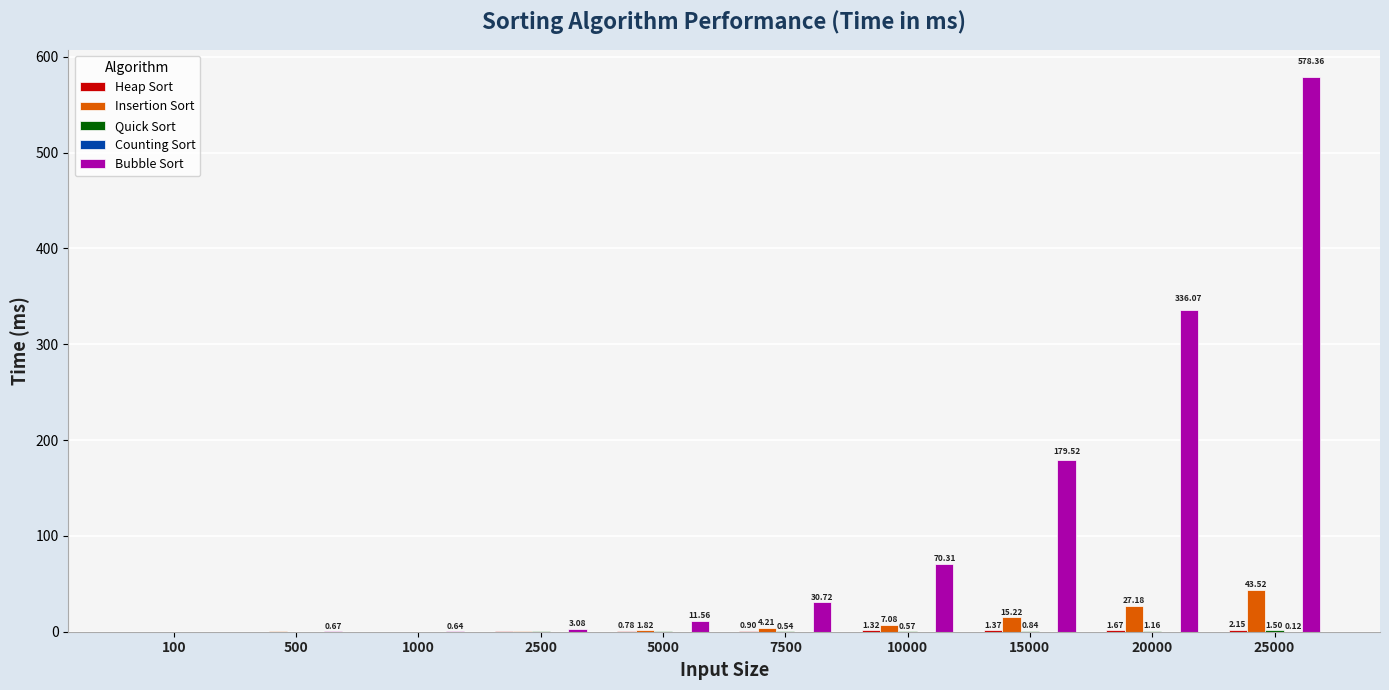

What is the sum of all Bubble Sort values?

1211.2